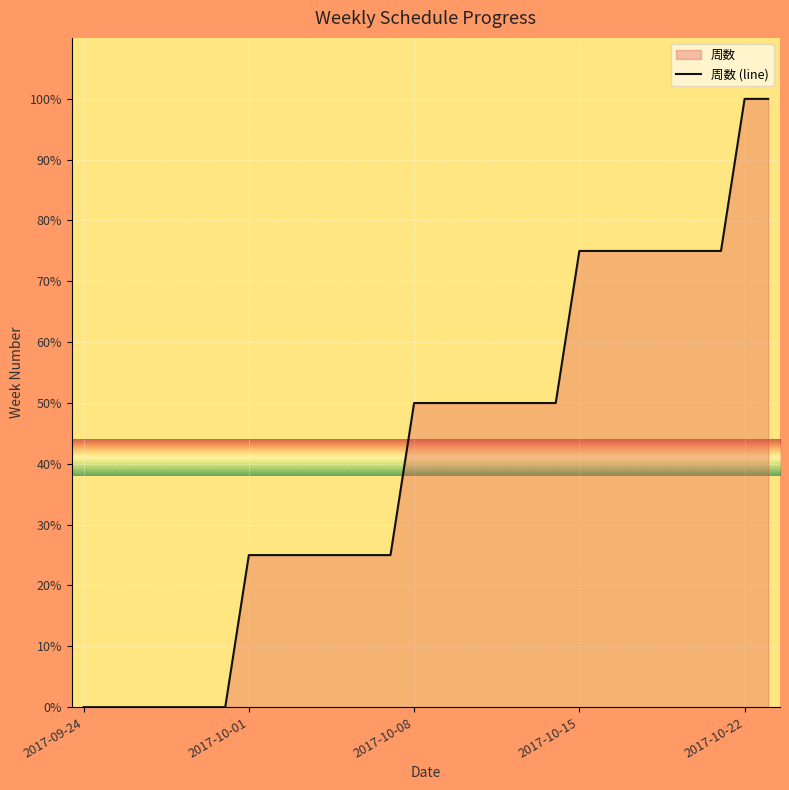

Reading right to left, what are all the values shown in this chart?

100.0	100.0	75.0	75.0	75.0	75.0	75.0	75.0	75.0	50.0	50.0	50.0	50.0	50.0	50.0	50.0	25.0	25.0	25.0	25.0	25.0	25.0	25.0	0.0	0.0	0.0	0.0	0.0	0.0	0.0